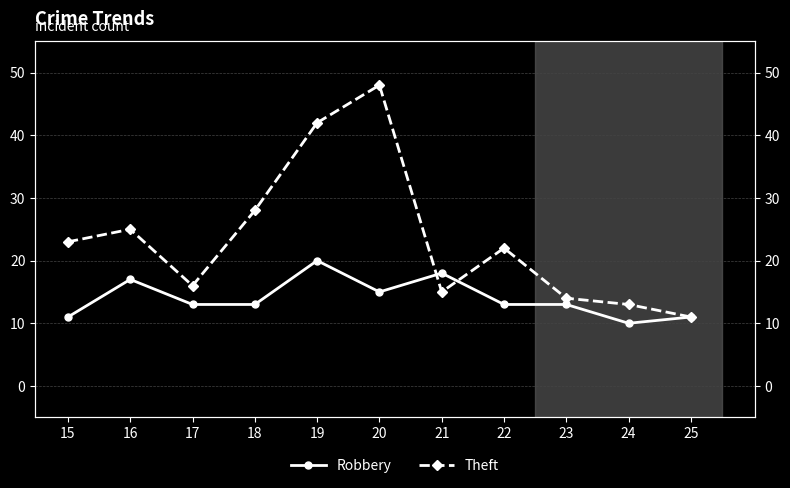

Is this an area chart (filled region under the line)?

No